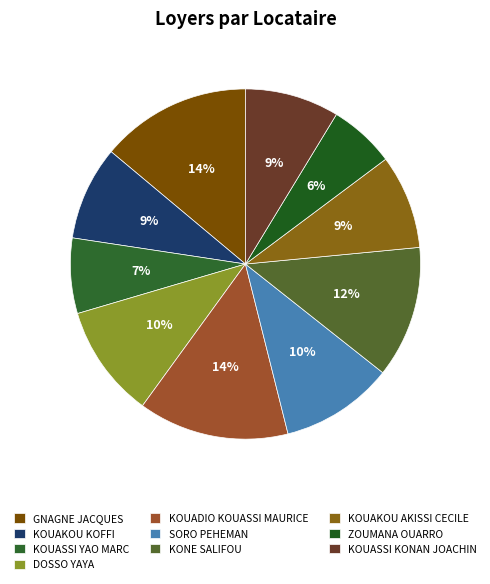

Is there any slice that represents more than half of the pie?

No